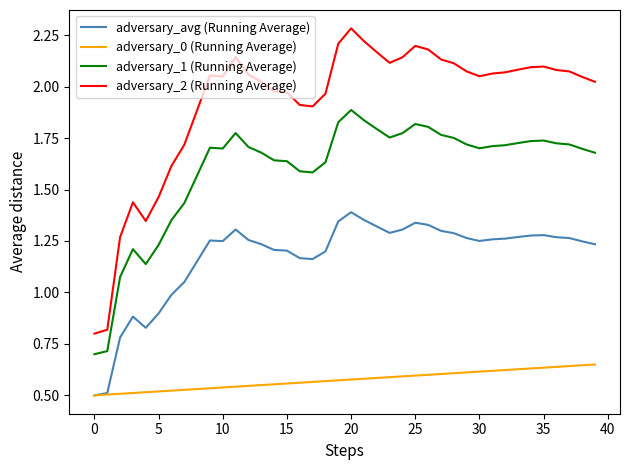

What is the maximum value shown in the chart?

2.3